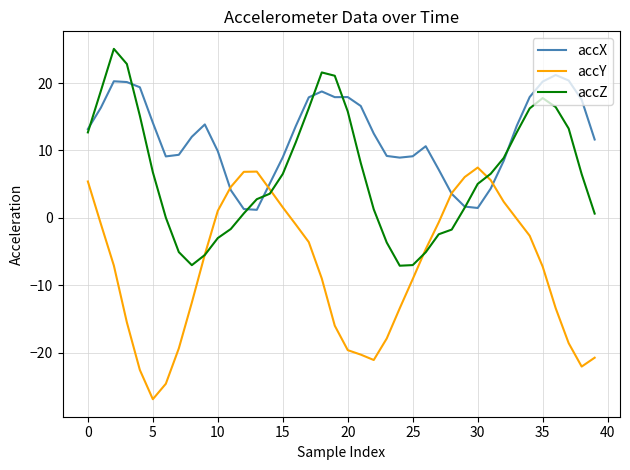

Rank the series by their maximum value, from lowest to highest.

accY, accX, accZ